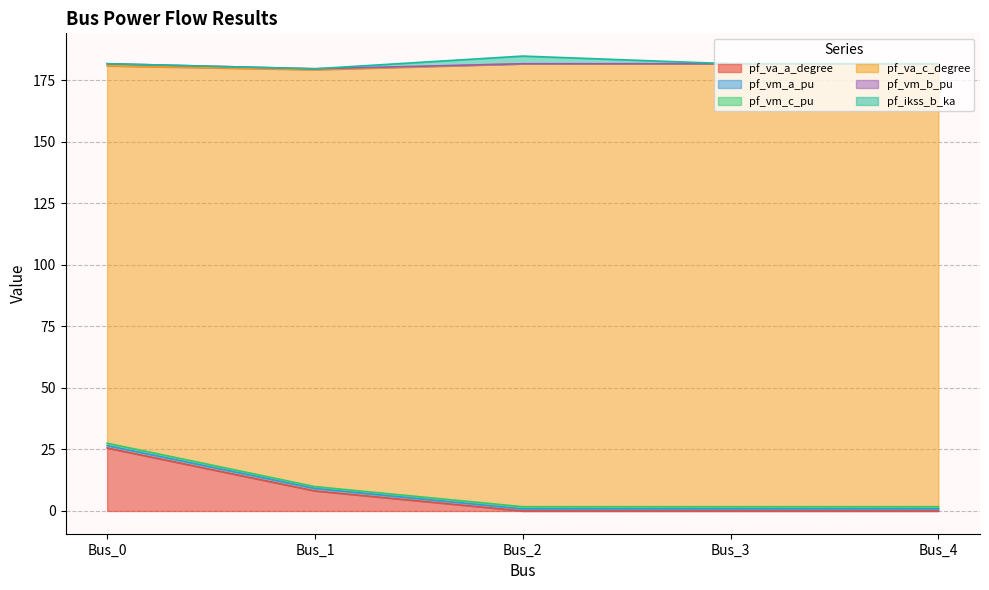

What is the total value across all series at Bus_3?

181.7